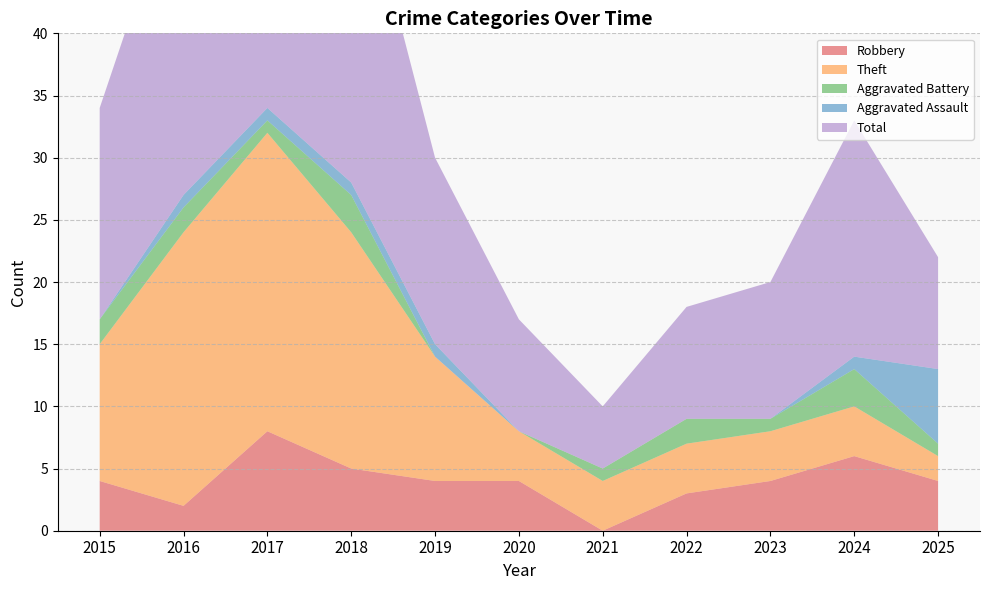

Reading right to left, list all the values displayed in this chart.

Robbery: 2025=4	2024=6	2023=4	2022=3	2021=0	2020=4	2019=4	2018=5	2017=8	2016=2	2015=4
Theft: 2025=2	2024=4	2023=4	2022=4	2021=4	2020=4	2019=10	2018=19	2017=24	2016=22	2015=11
Aggravated Battery: 2025=1	2024=3	2023=1	2022=2	2021=1	2020=0	2019=0	2018=3	2017=1	2016=2	2015=2
Aggravated Assault: 2025=6	2024=1	2023=0	2022=0	2021=0	2020=0	2019=1	2018=1	2017=1	2016=1	2015=0
Total: 2025=9	2024=19	2023=11	2022=9	2021=5	2020=9	2019=15	2018=28	2017=35	2016=27	2015=17